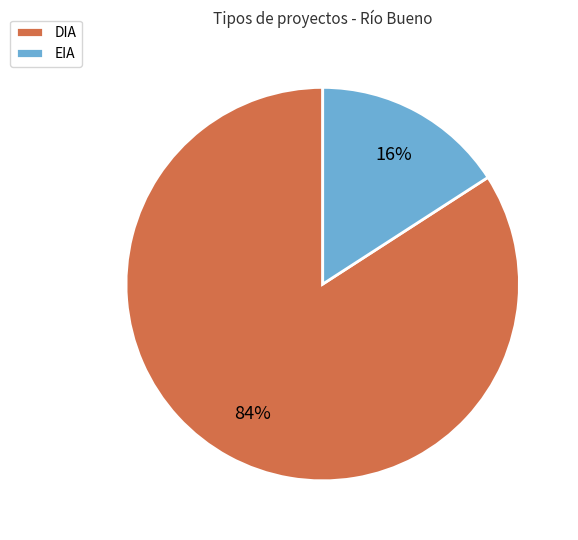

Between DIA and EIA, which is larger?

DIA